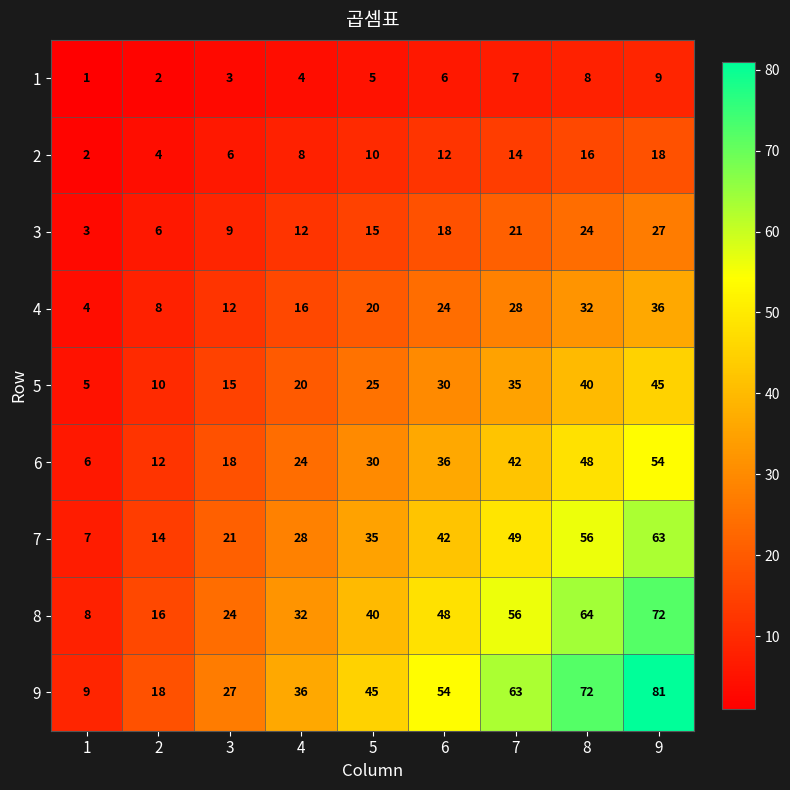

At how many categories does at least one series exceed 51?

4